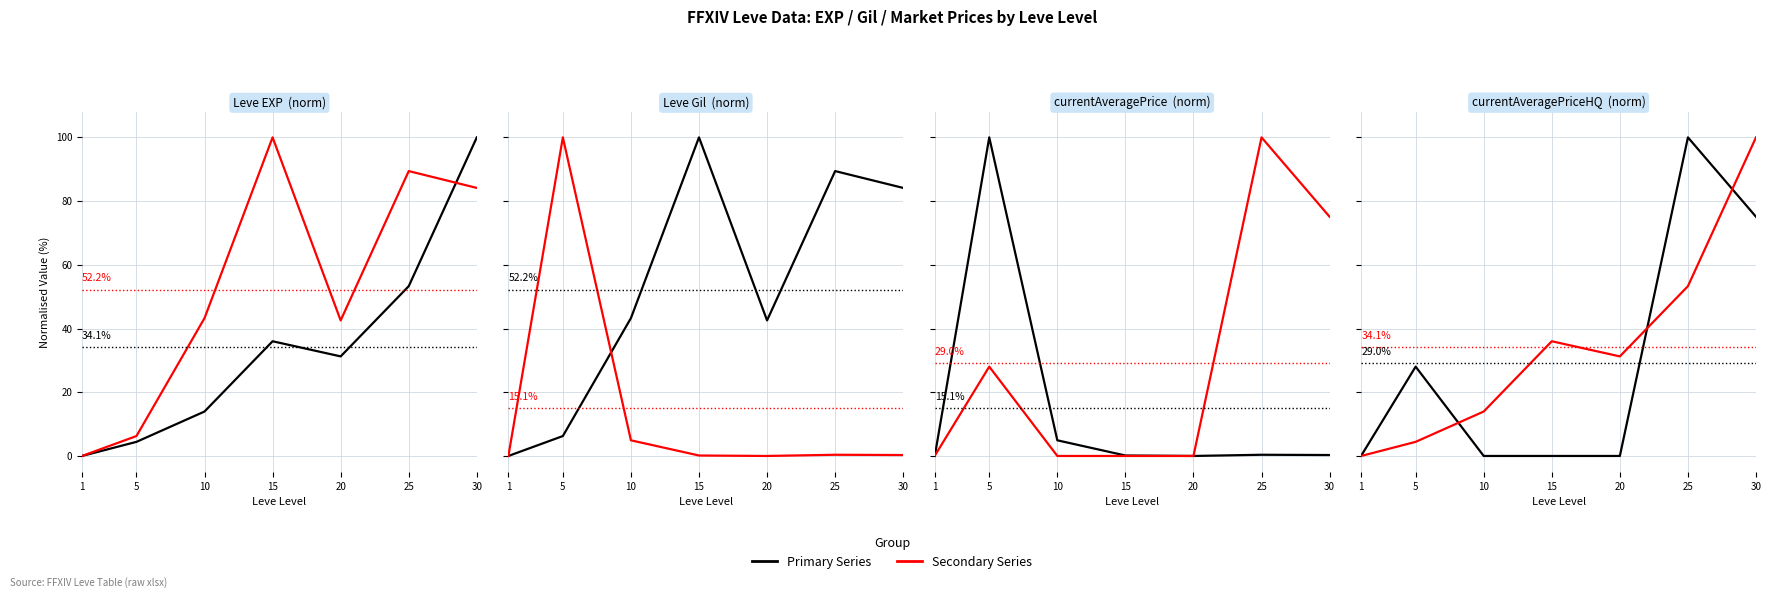

How many positive values does the Leve Gil series have?

6